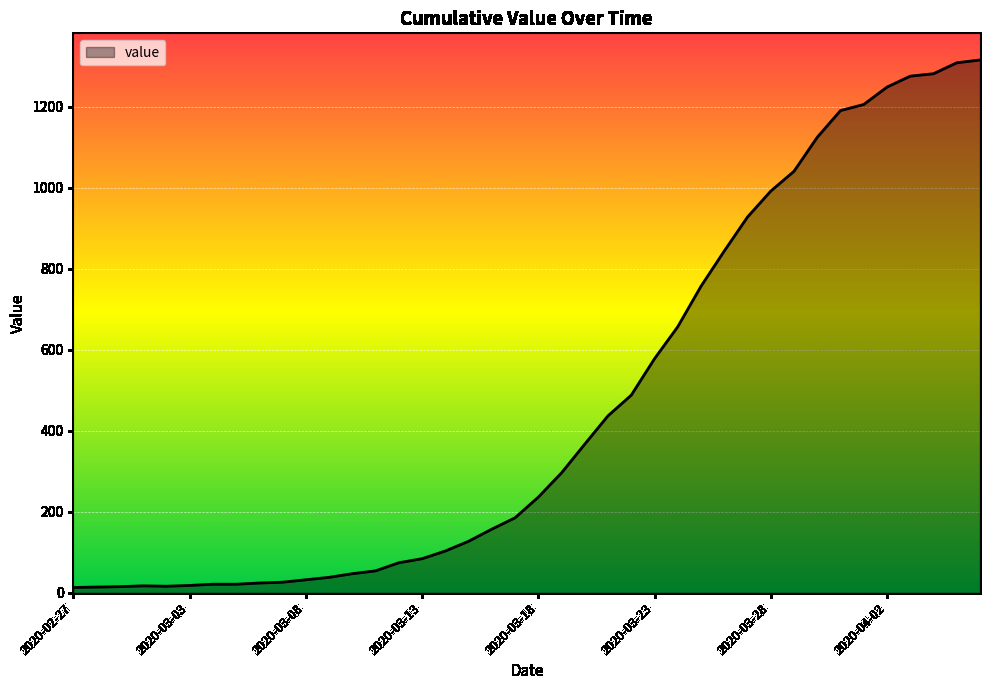

What is the greatest value displayed?

1316